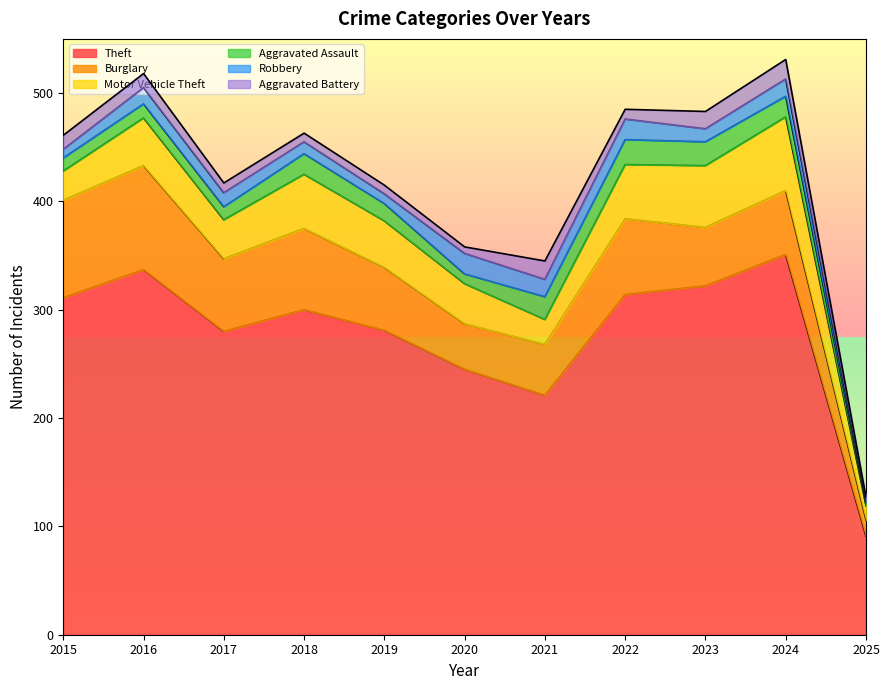

What is the value of the Aggravated Assault point at the 1st from the left?

12